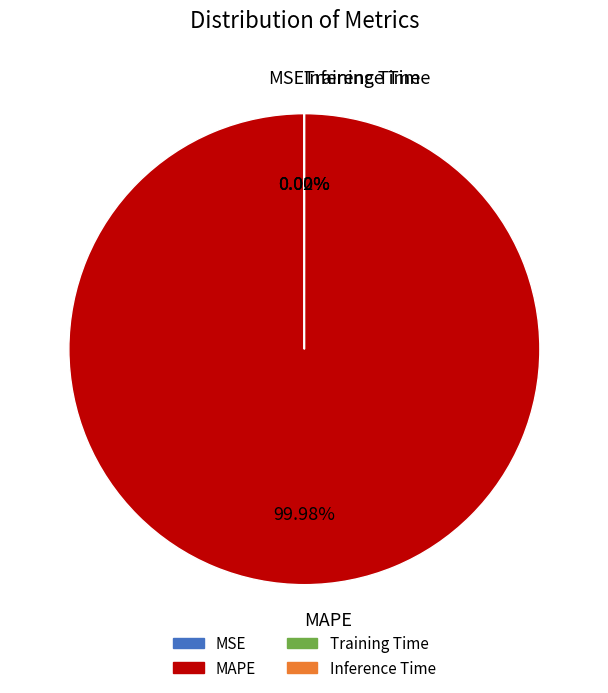

Which slice represents more than half of the pie?

MAPE